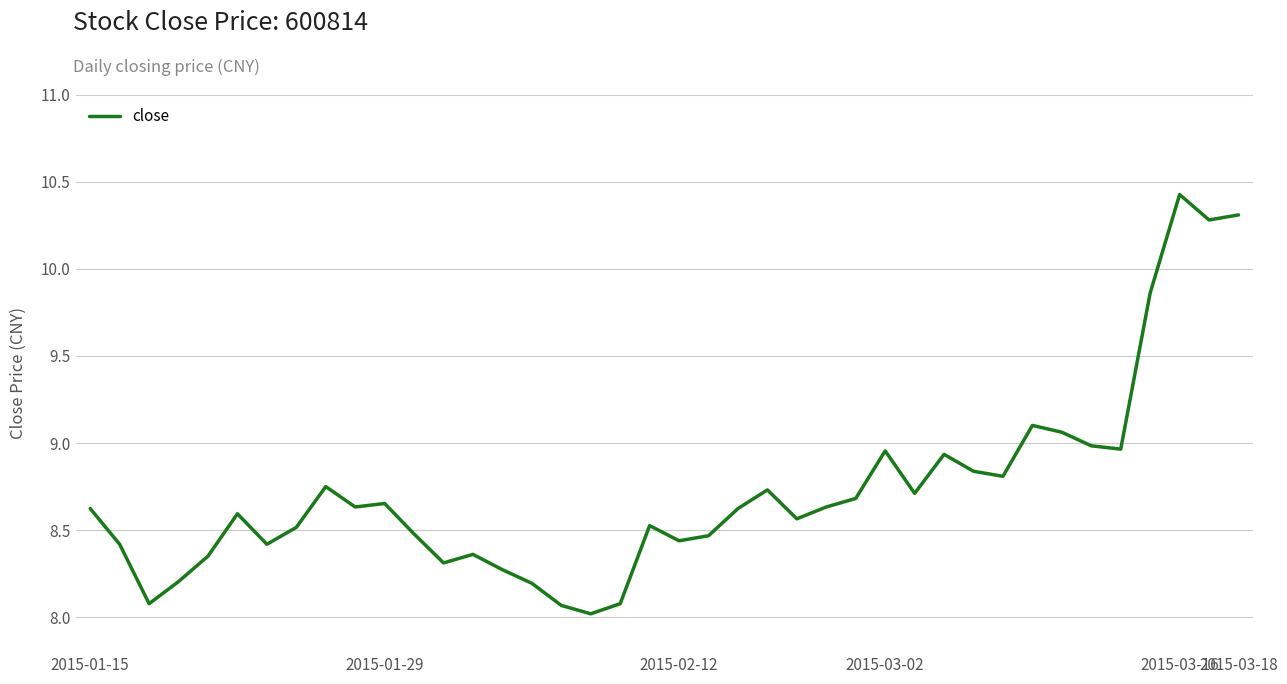

What is the greatest value displayed?

10.4